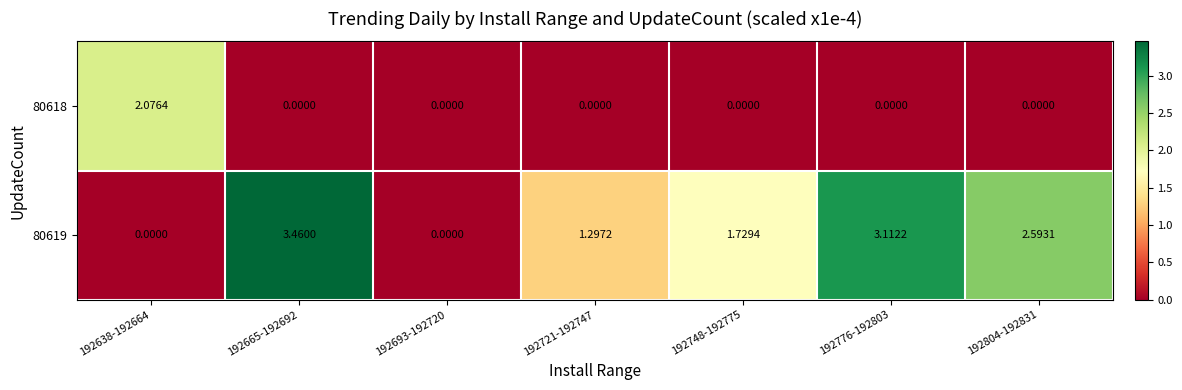

Is the value of 80618 at 192638-192664 greater than the value of 80619 at 192804-192831?

No